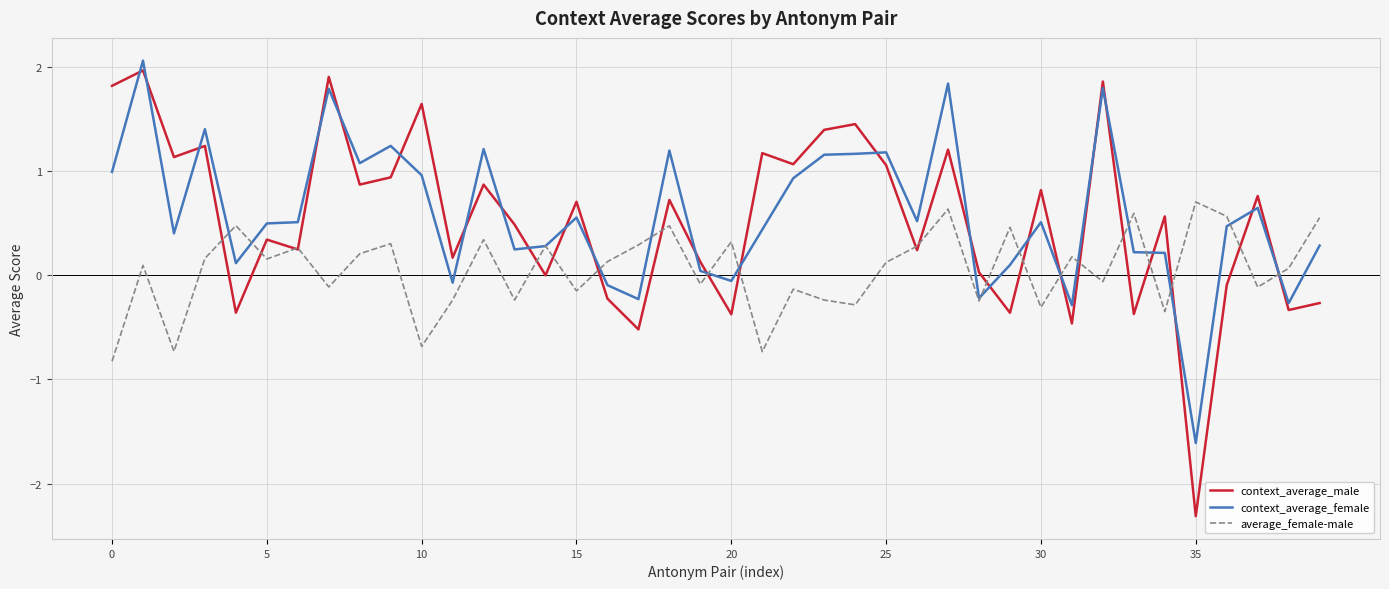

What is the maximum value for context_average_female?

2.1